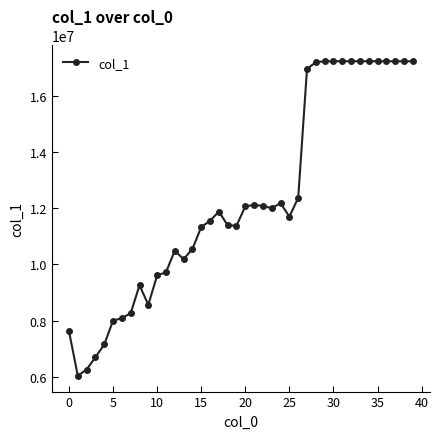

How many values are below 11878494?

20